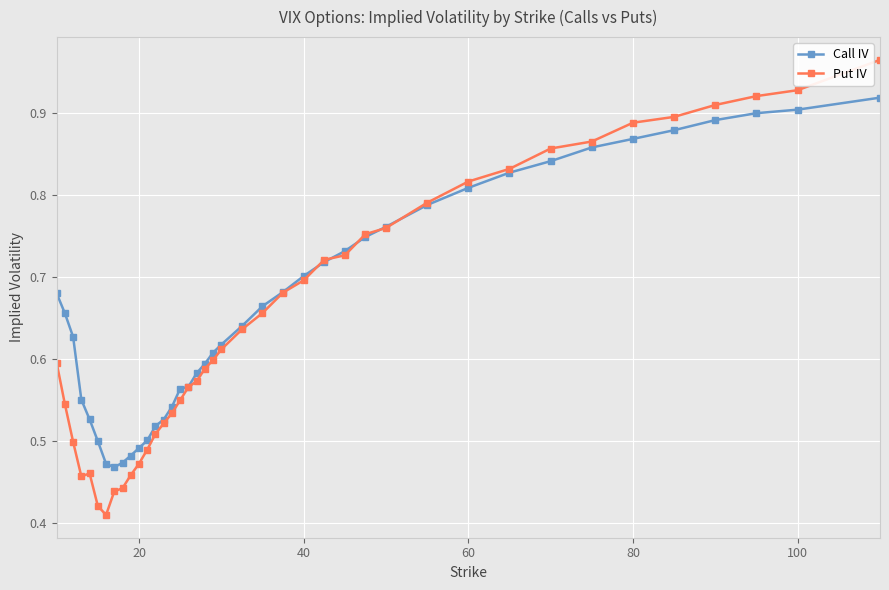

List the series in order of their peak value, lowest first.

Call IV, Put IV